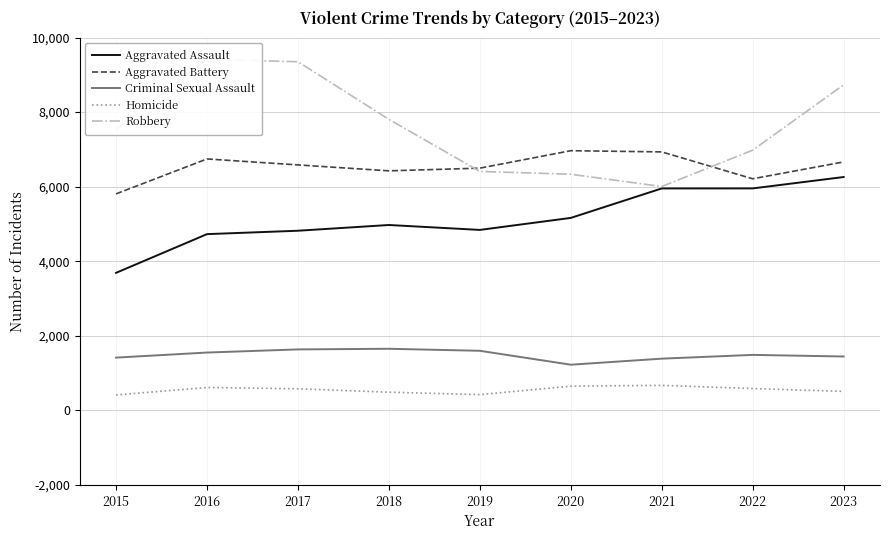

Reading right to left, list all the values displayed in this chart.

Aggravated Assault: 2023=6259	2022=5954	2021=5953	2020=5163	2019=4841	2018=4973	2017=4819	2016=4728	2015=3690
Aggravated Battery: 2023=6664	2022=6212	2021=6933	2020=6965	2019=6497	2018=6425	2017=6584	2016=6744	2015=5807
Criminal Sexual Assault: 2023=1447	2022=1490	2021=1389	2020=1227	2019=1600	2018=1654	2017=1637	2016=1553	2015=1417
Homicide: 2023=511	2022=588	2021=673	2020=651	2019=425	2018=490	2017=581	2016=616	2015=416
Robbery: 2023=8731	2022=6979	2021=6005	2020=6334	2019=6409	2018=7806	2017=9351	2016=9414	2015=7534